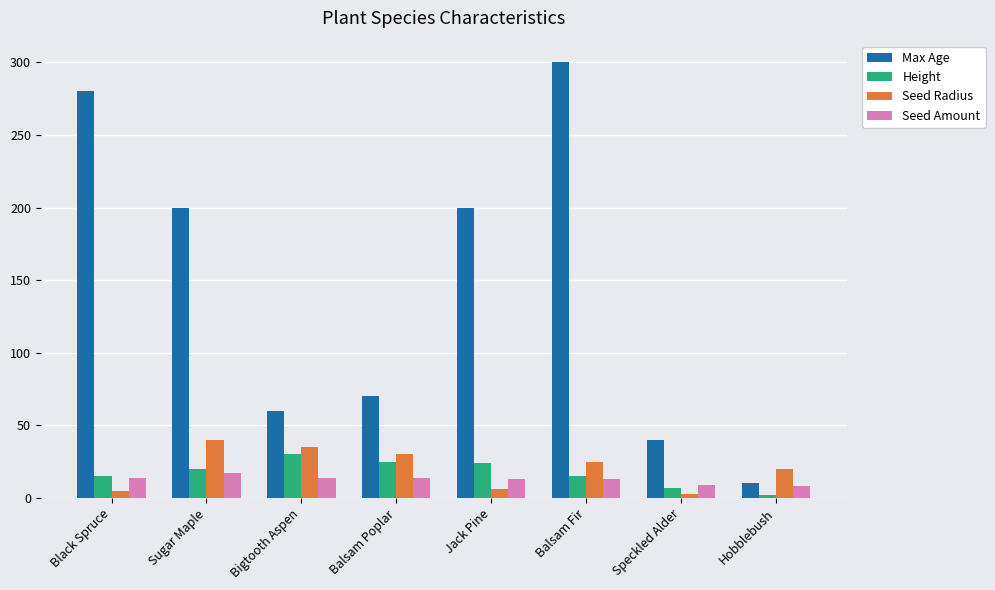

True or false: Seed Radius has a value of 59 at Bigtooth Aspen.

False